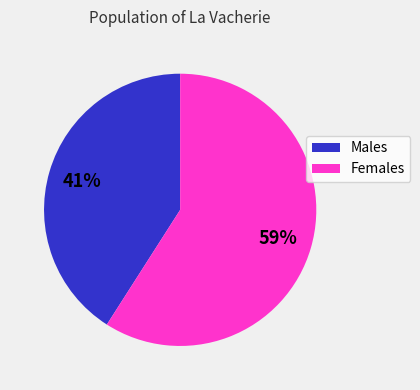

Which category has the smallest portion of the pie?

Males